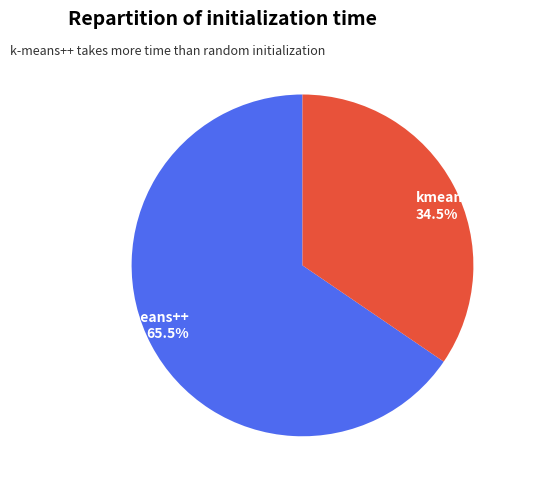

Rank the categories by value from lowest to highest.

kmeans_random, kmeans_k-means++